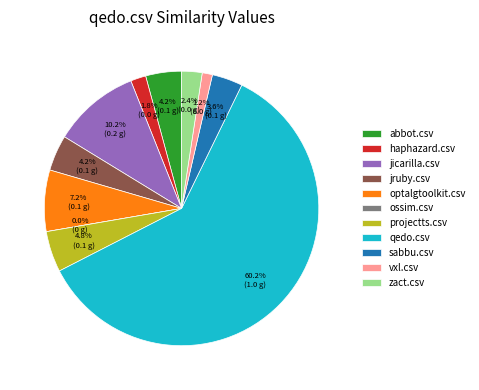

Which category accounts for the majority?

qedo.csv